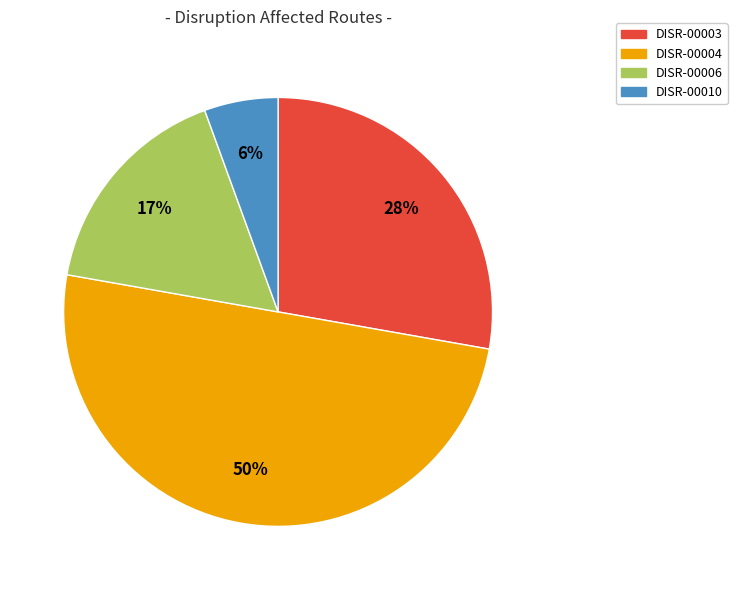

How many segments does this pie chart have?

4